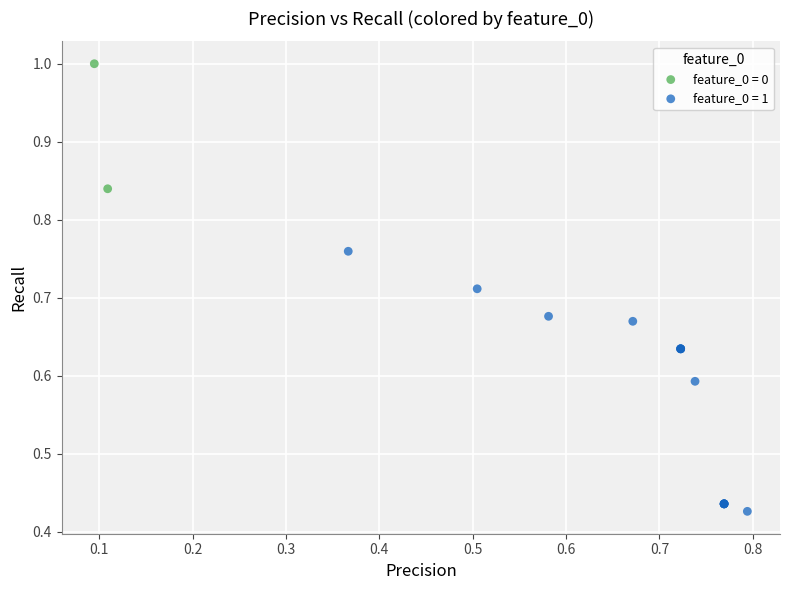

Which series reaches the minimum Y coordinate?

feature_0 = 1